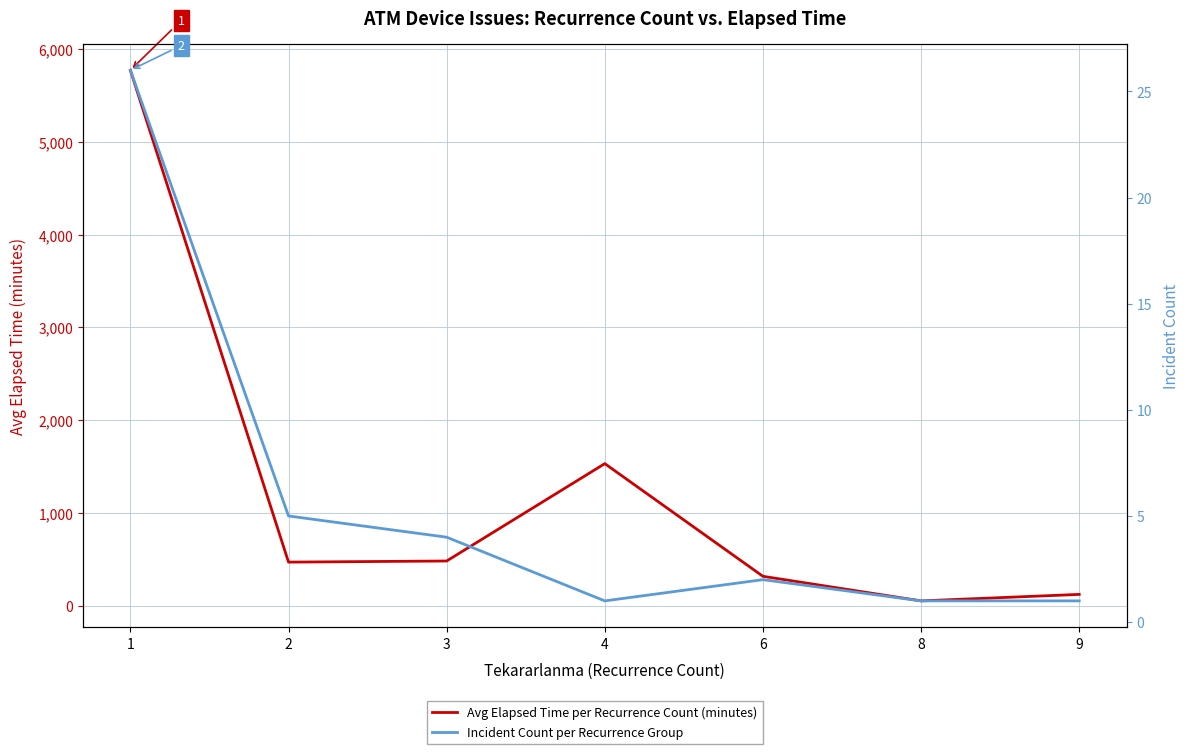

What is the minimum value shown in the chart?

1.0